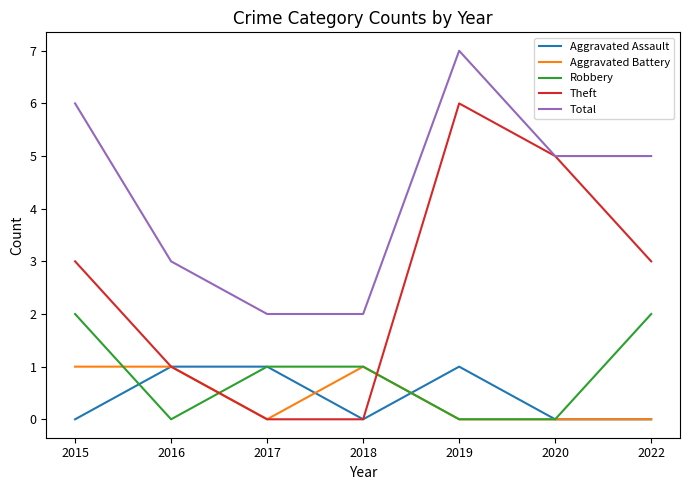

Which series has the largest range (max minus min)?

Theft